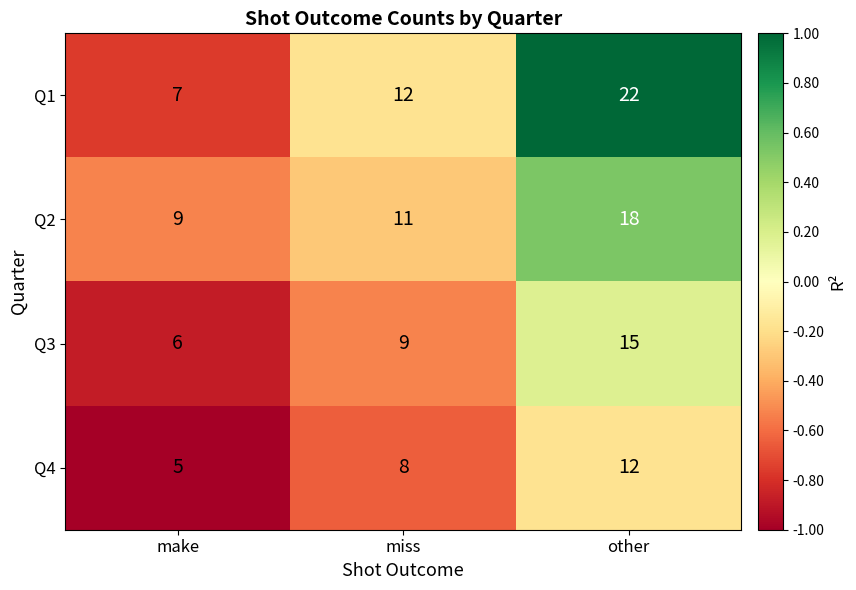

True or false: Q4 has a value of 5 at make.

True